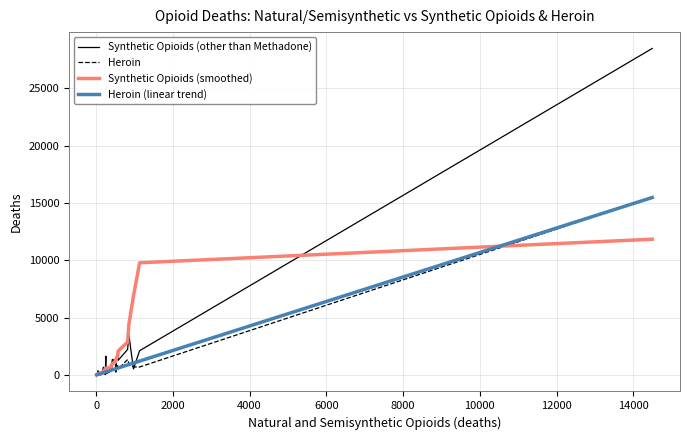

What is the difference between the maximum and minimum values in the Synthetic Opioids (smoothed) series?

11826.7